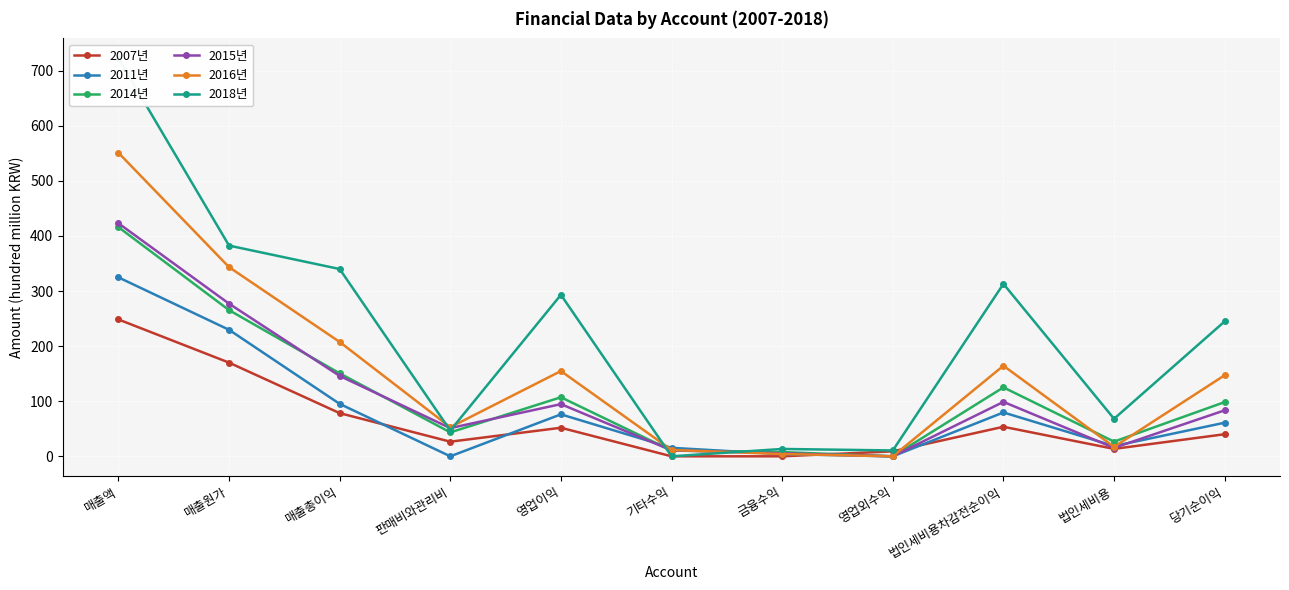

True or false: 2011년 and 2015년 intersect in this chart.

True